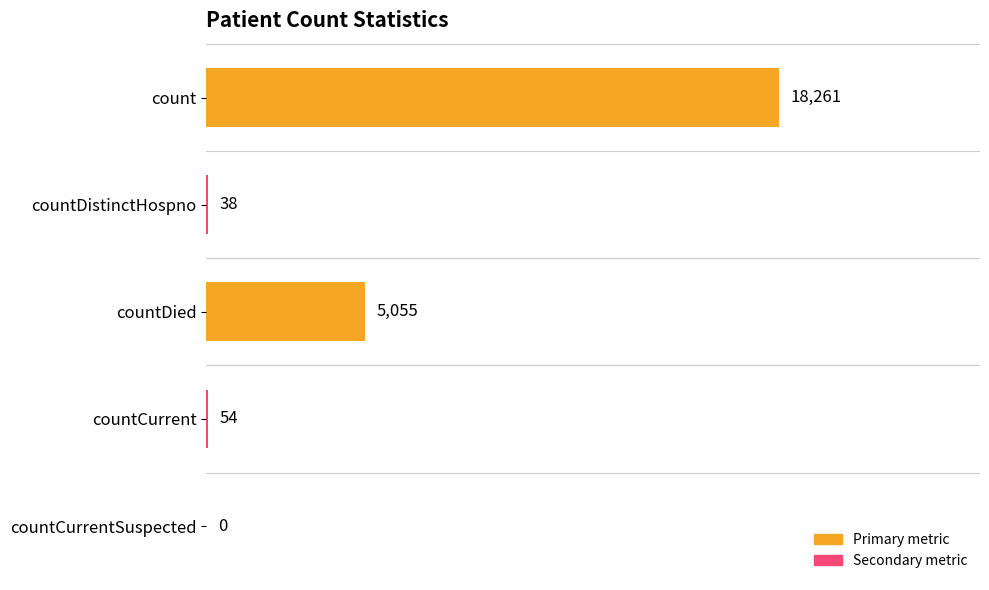

The chart shows a value of 0 at countCurrentSuspected. True or false?

True